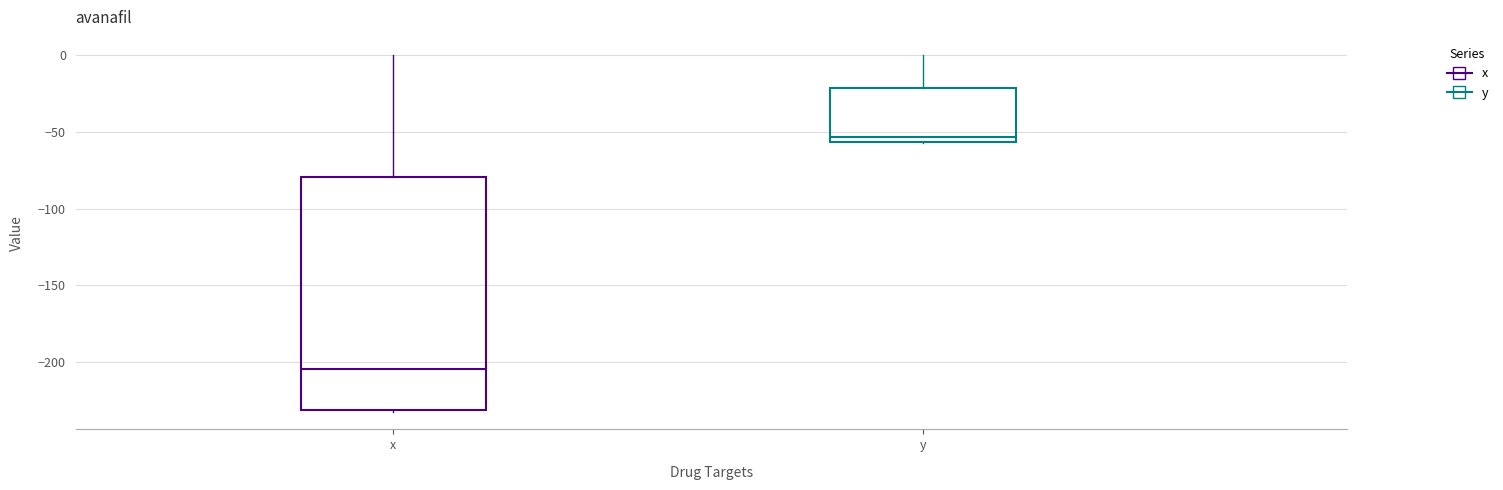

Reading left to right, transcribe this box plot: for each box, give where its median line is, the range the box spans, and where its two whiskers end, as read against the y-axis. The values are not printed on the chart, so give them approximately, as read against the axis.

x: median -205, box -230 to -80, whiskers -230 to 0
y: median -55 (just above the box's lower edge), box -55 to -20, whiskers -55 to 0